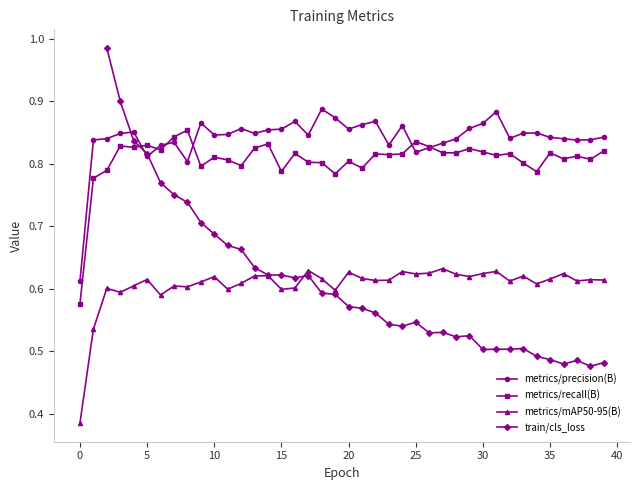

Where is the first local maximum for metrics/recall(B)?

3